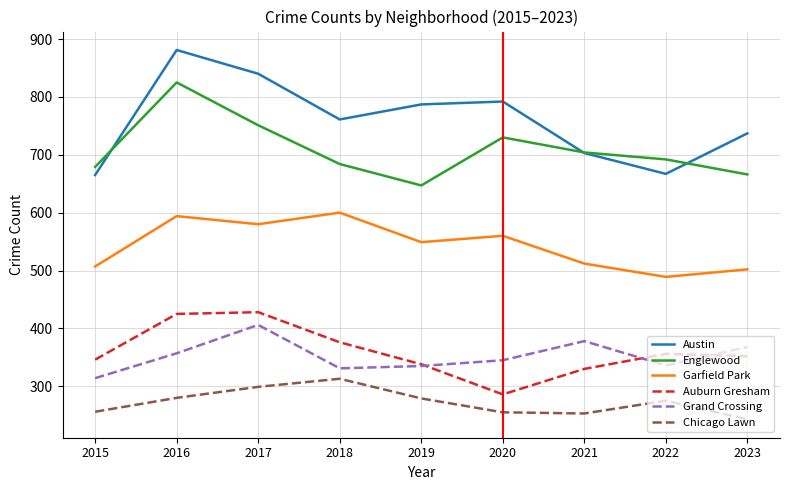

What is the spread (max minus min) of values at 2021?

451